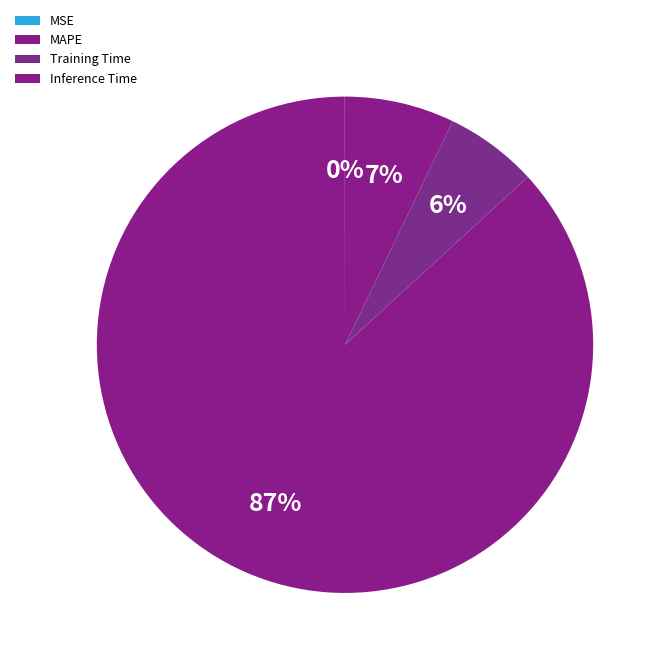

To the nearest percent, what is the difference between the largest and smallest slice percentages?

87%